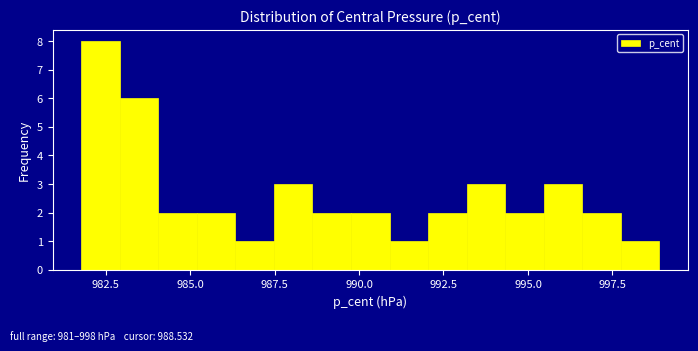

Around what value on the x-axis is the tallest bar? Give the approximate position of its centre, as read against the axis.

982.5